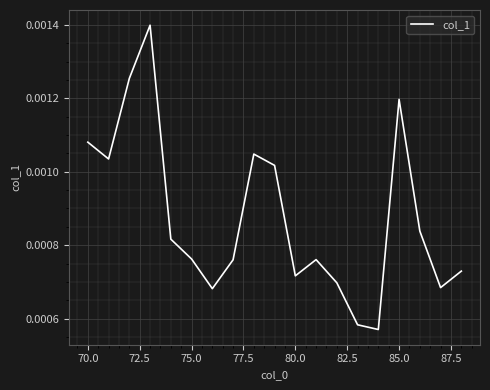

Is this an area chart (filled region under the line)?

No